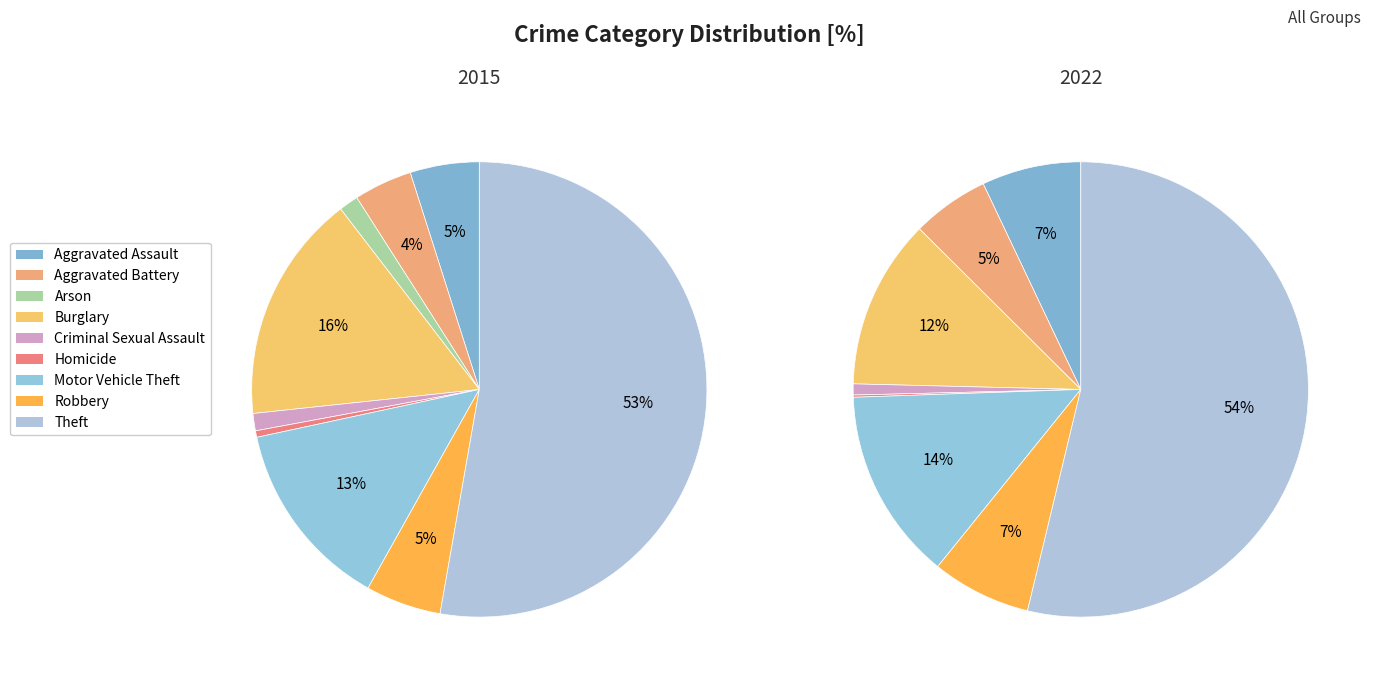

Is it true that Aggravated Battery is 13% of the pie?

False